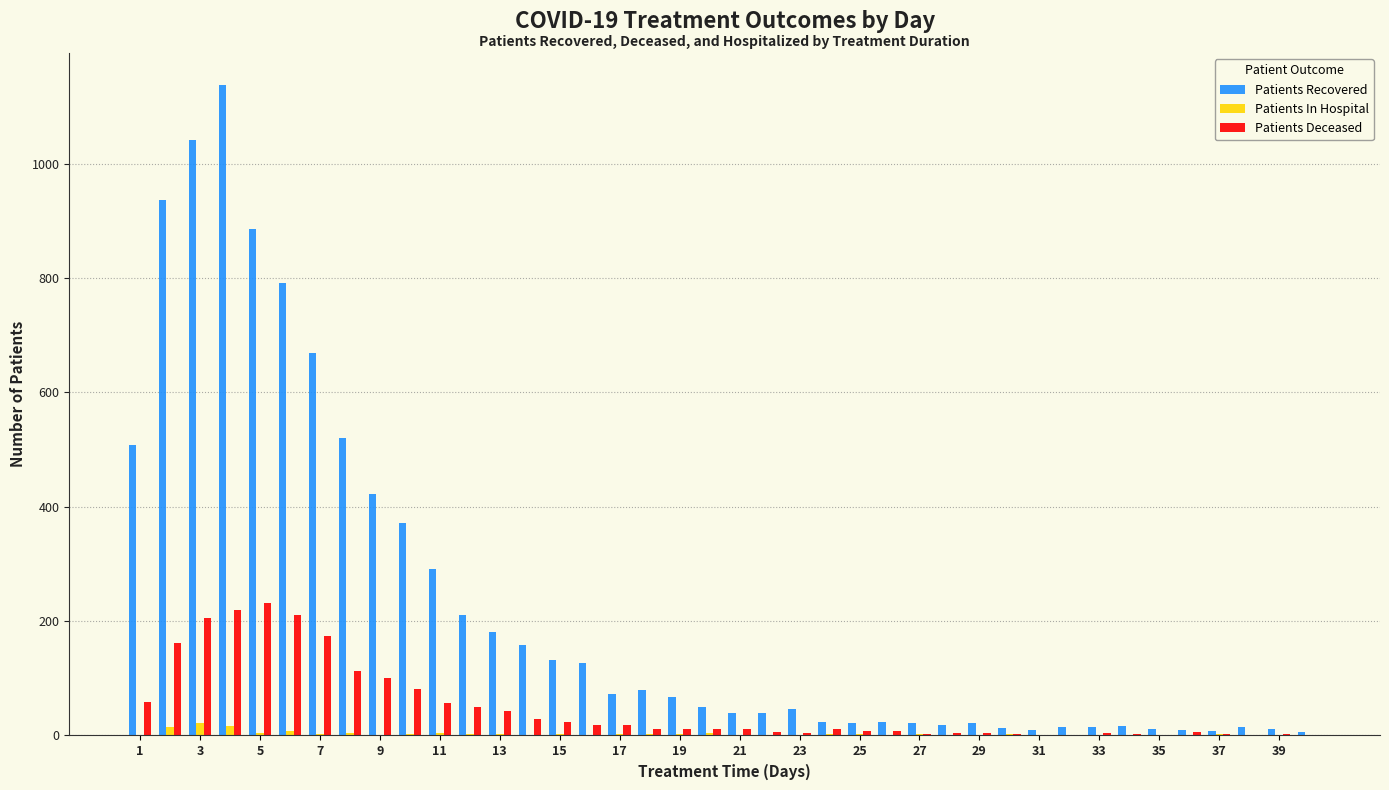

What is the sum of all Patients In Hospital values?

118